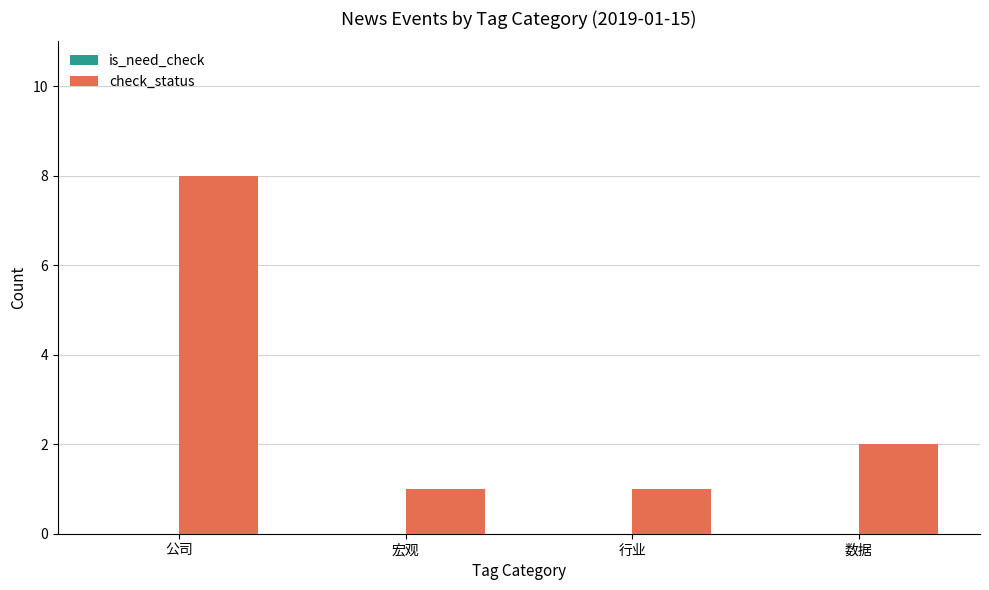

Are the bars horizontal?

No